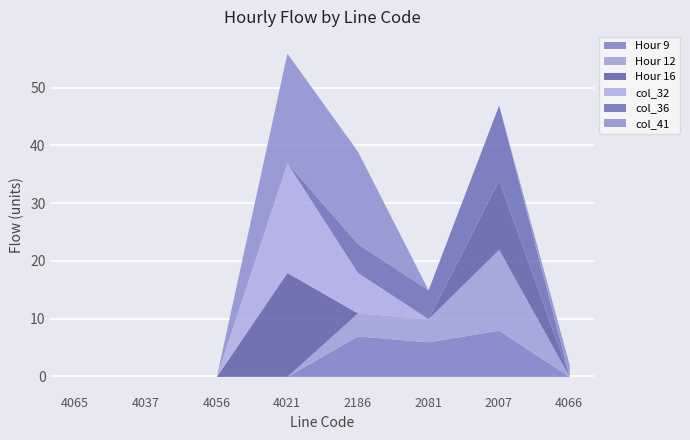

Is it true that Hour 9 equals 4 at 2186?

False